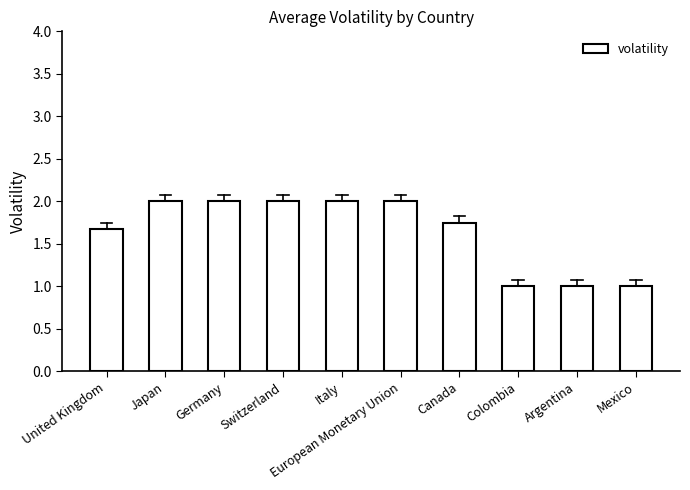

What is the smallest value displayed?

1.0